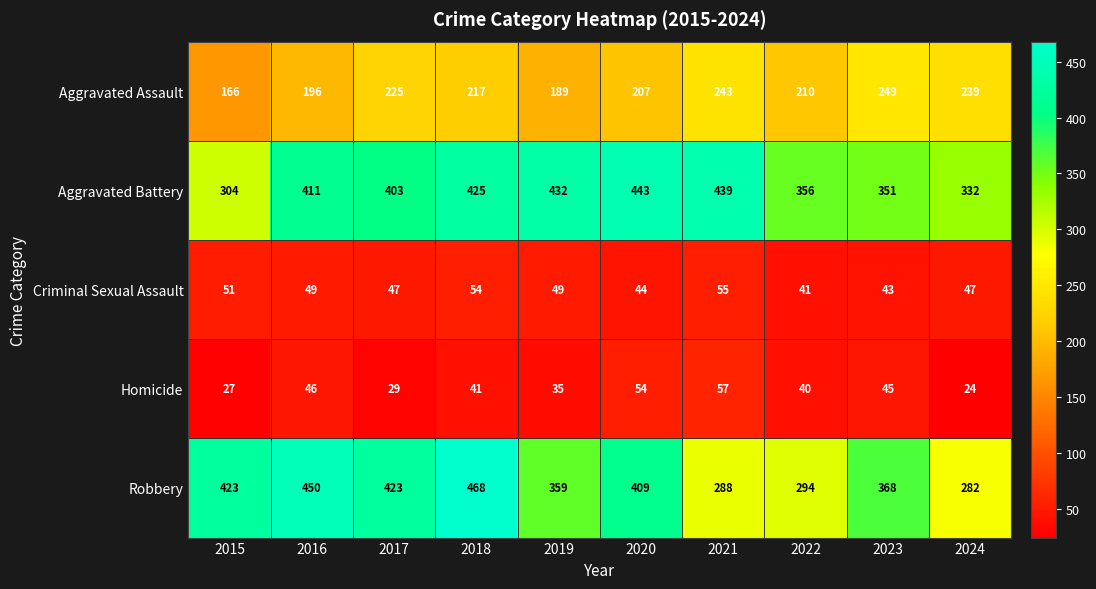

At which label does Criminal Sexual Assault first exceed 49?

2015